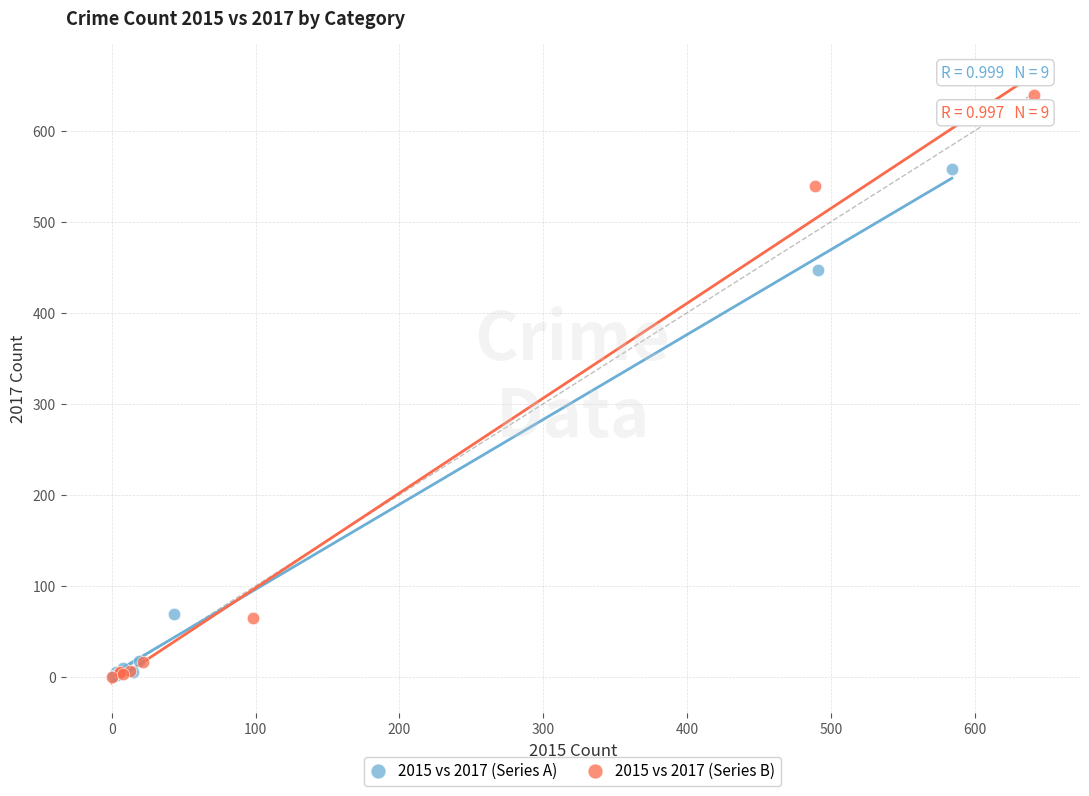

Which series contains the highest Y value?

2015 vs 2017 (Series B)